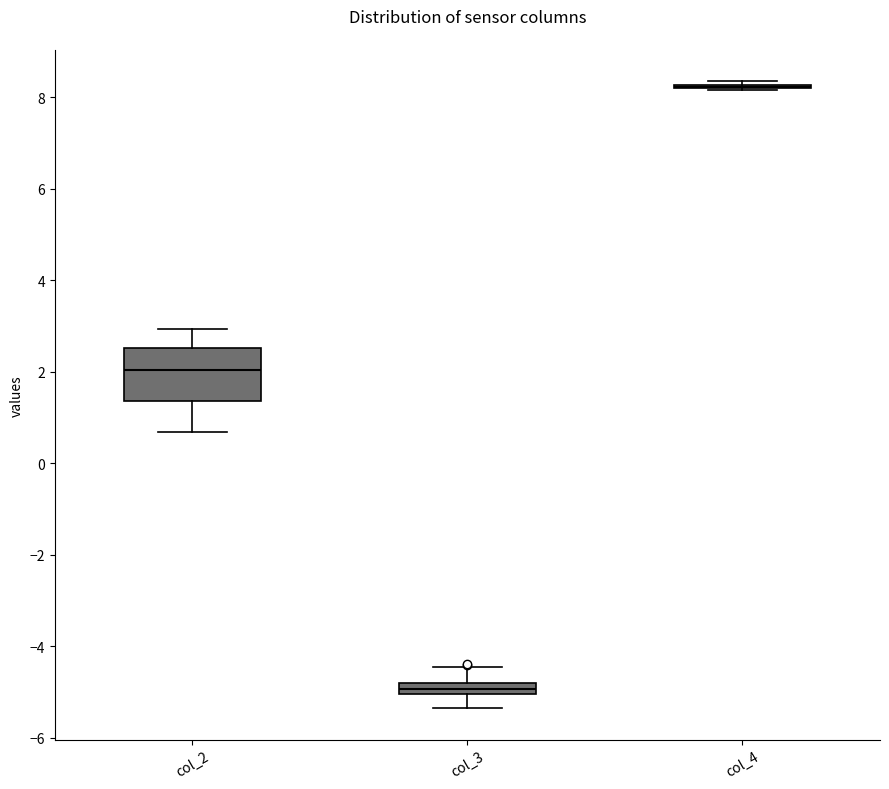

Where does the median line of the box for col_2 sit on the y-axis? The values are not printed on the chart, so give them approximately, as read against the axis.

2.0